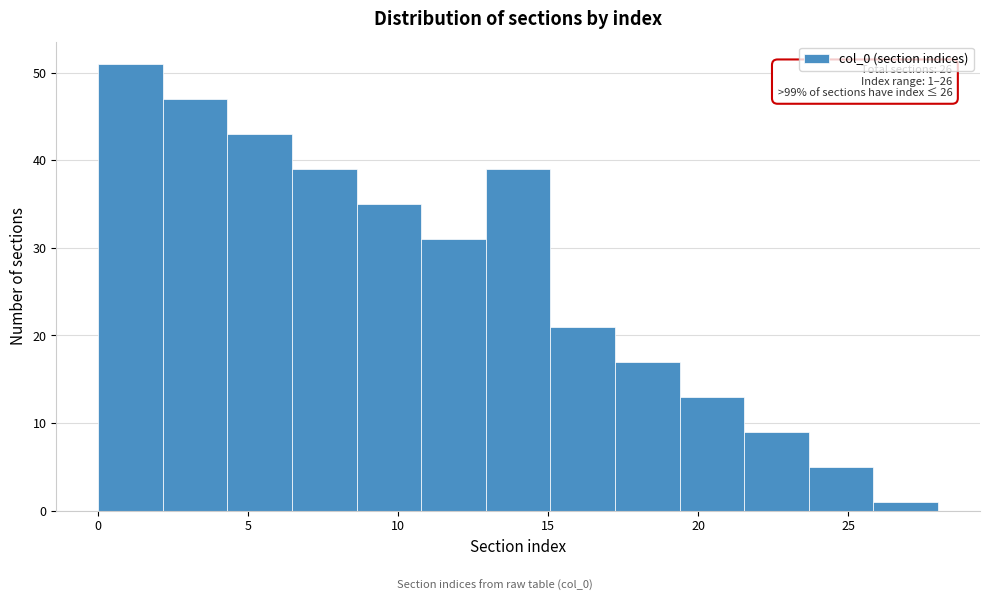

Which range on the x-axis has the tallest bar?

0.0 to 2.0